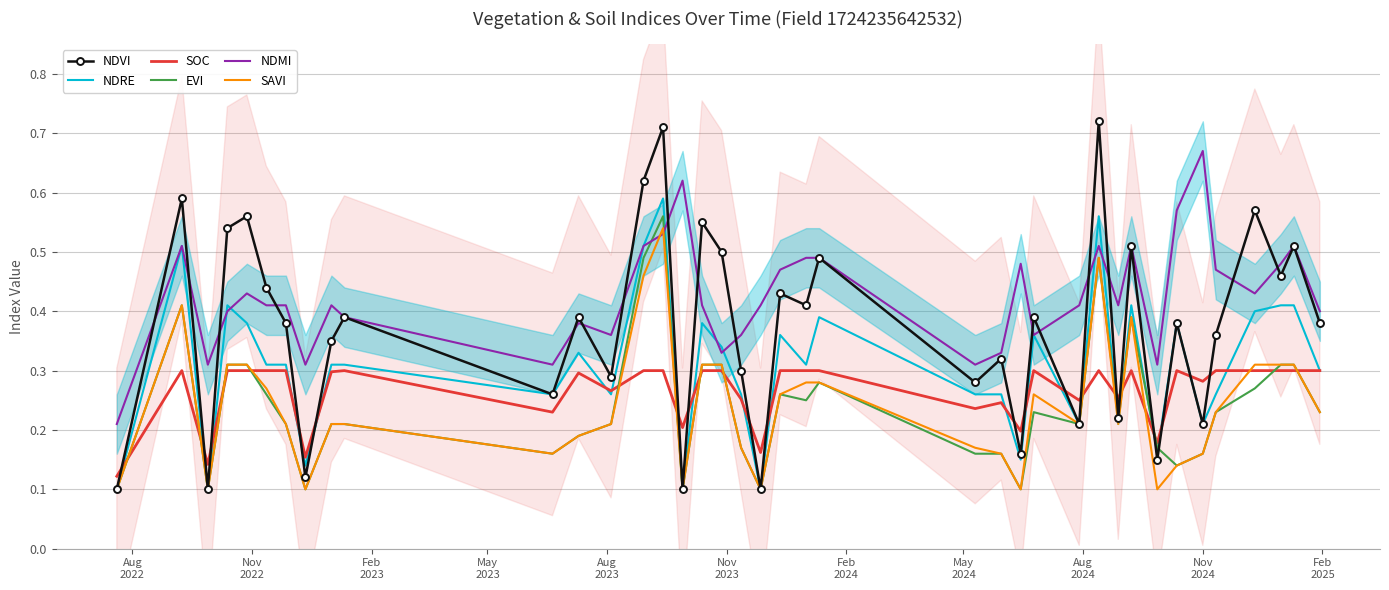

In NDMI, how many points are higher than both neighbors (excluding endpoints)?

10